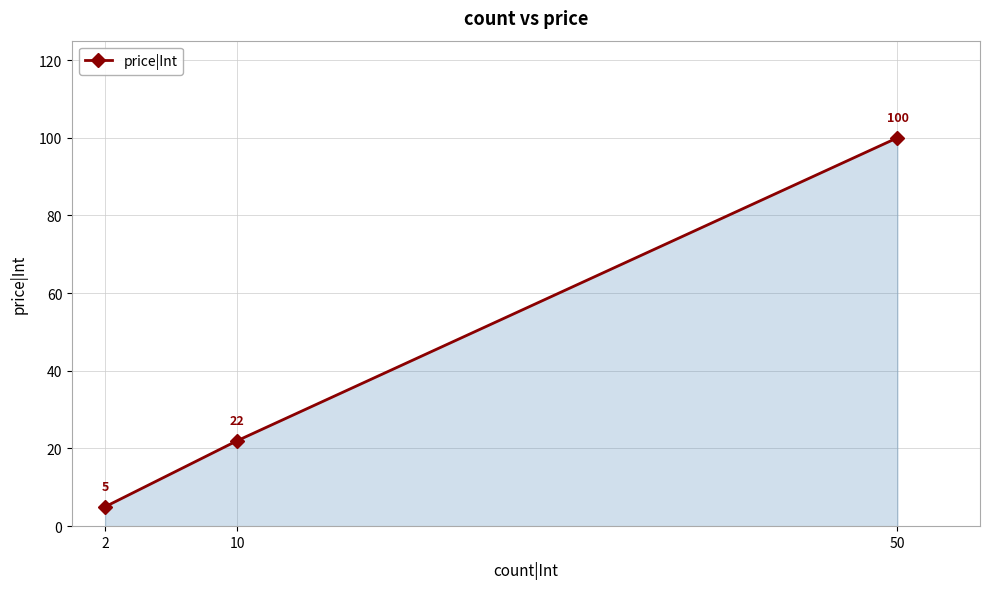

What is the maximum value shown in the chart?

100